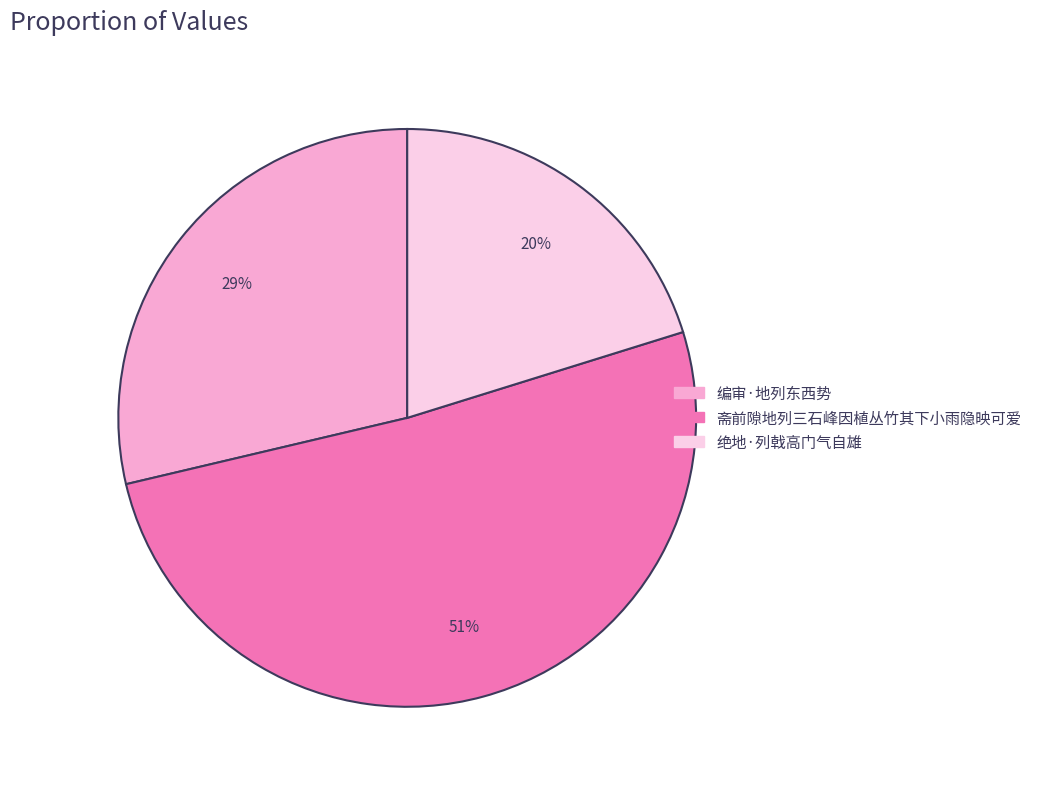

To the nearest percent, what percentage of the pie is 斋前隙地列三石峰因植丛竹其下小雨隐映可爱?

51%